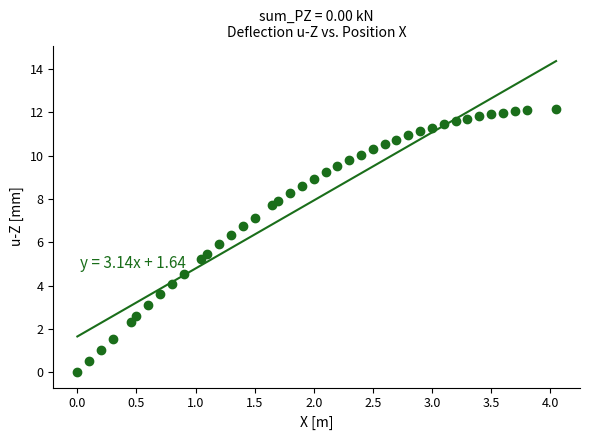

What is the range of X values (max minus min)?

4.1